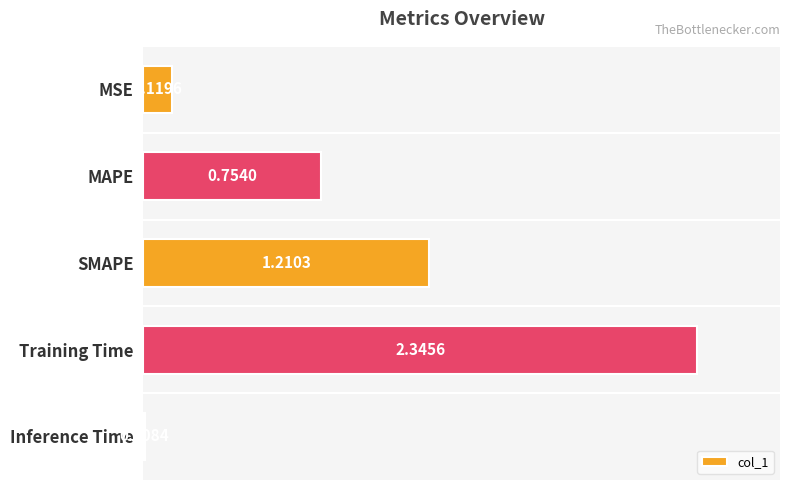

What is the label of the 4th bar from the top?

Training Time